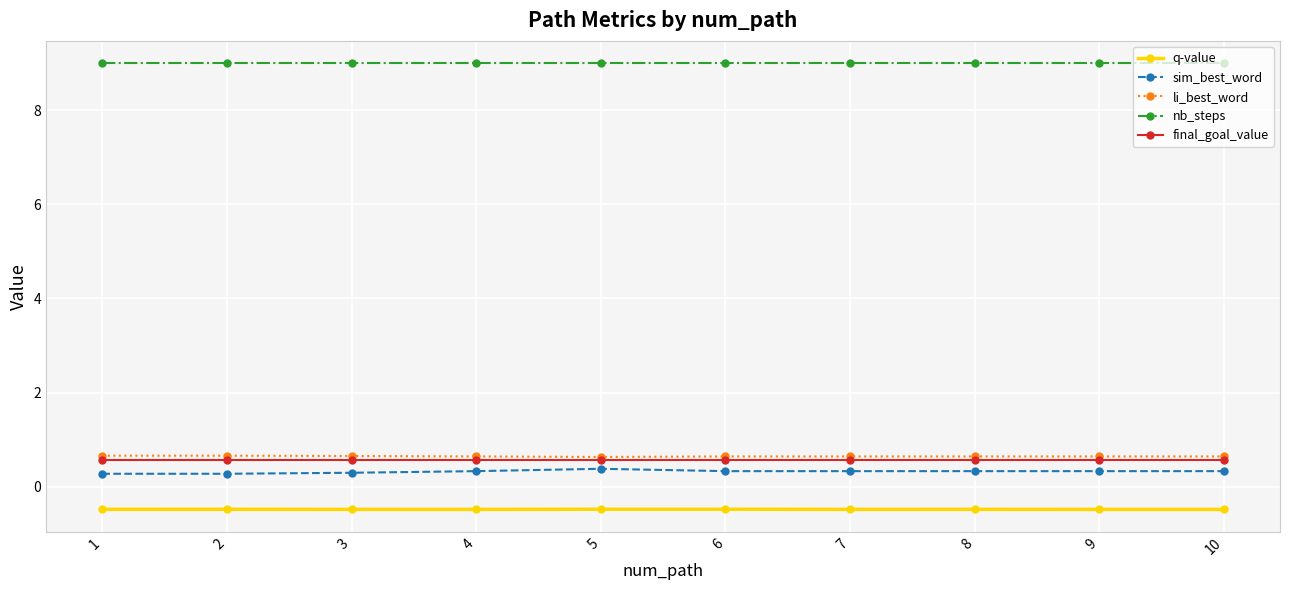

True or false: q-value and li_best_word cross at least once.

False